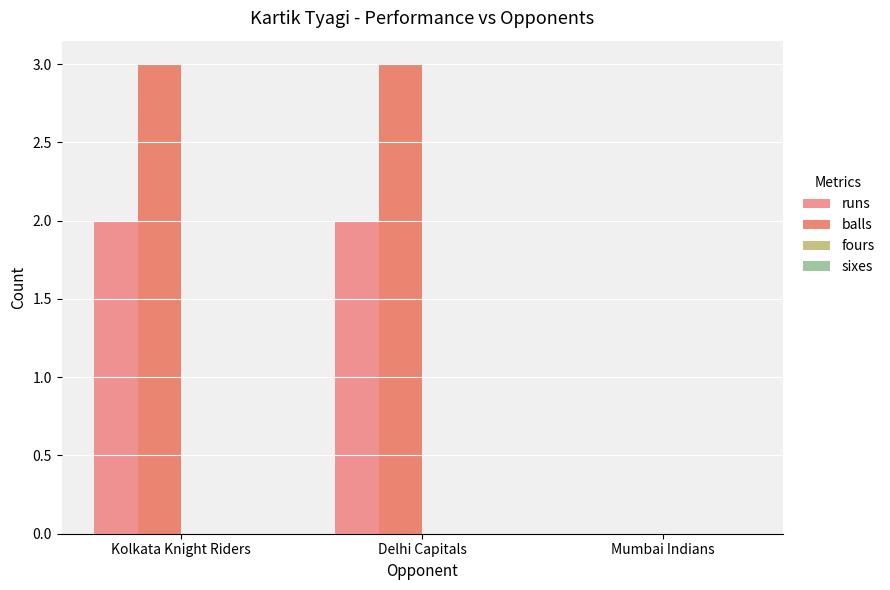

What is the greatest value displayed?

3